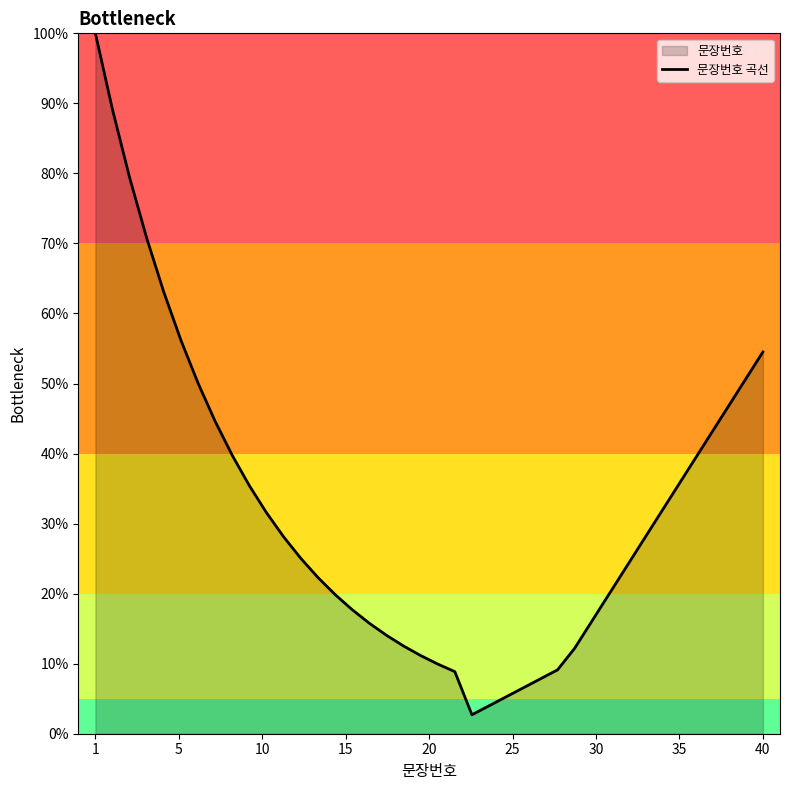

Is it true that the value at 40 is 27.2?

False